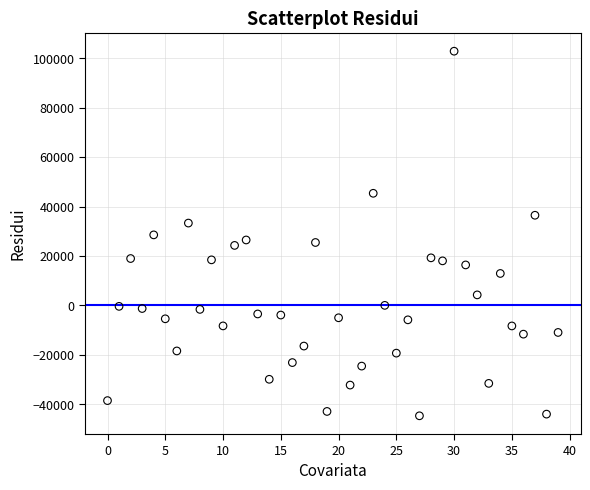

What is the range of Y values (max minus min)?

147439.2